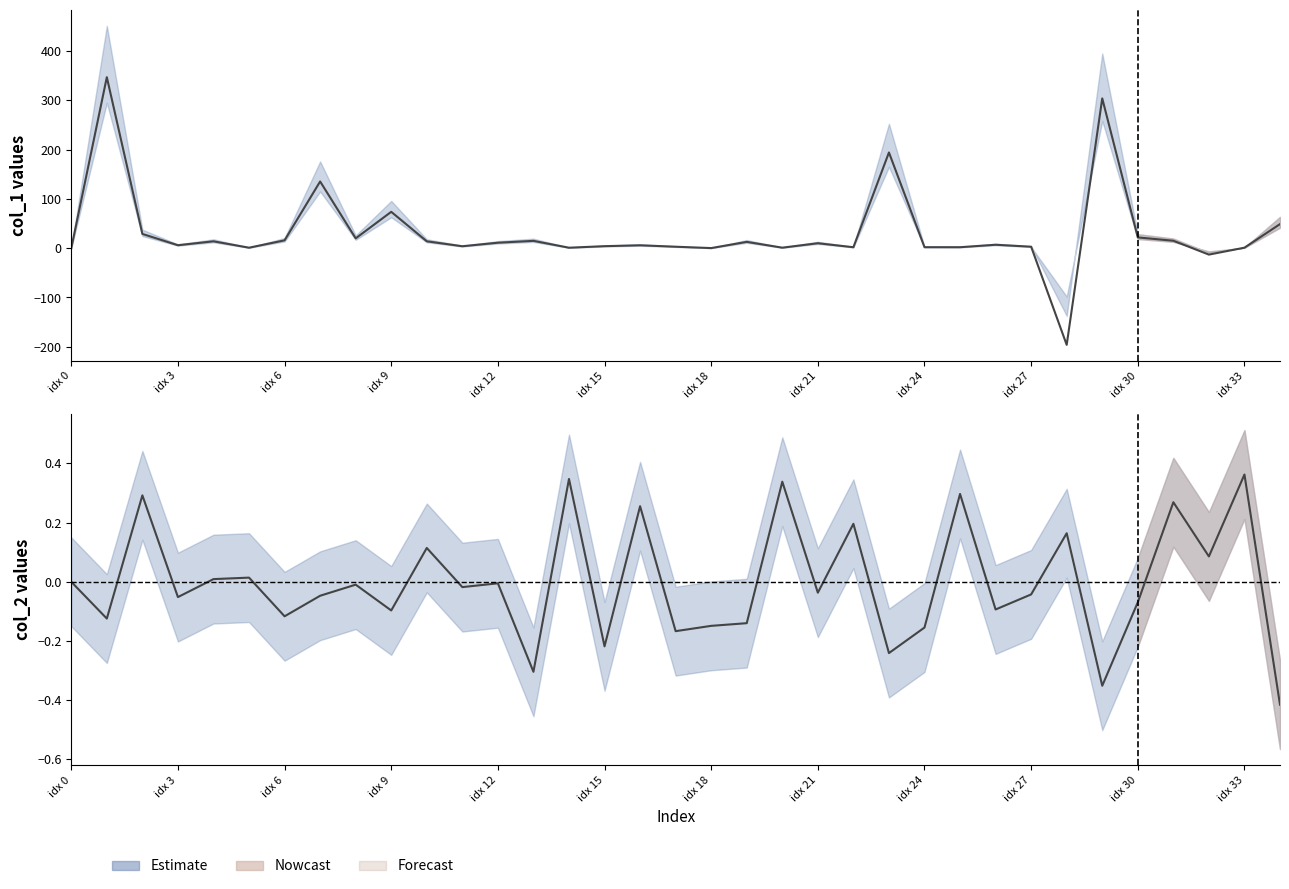

How many values in the col_2 series exceed 0?

13